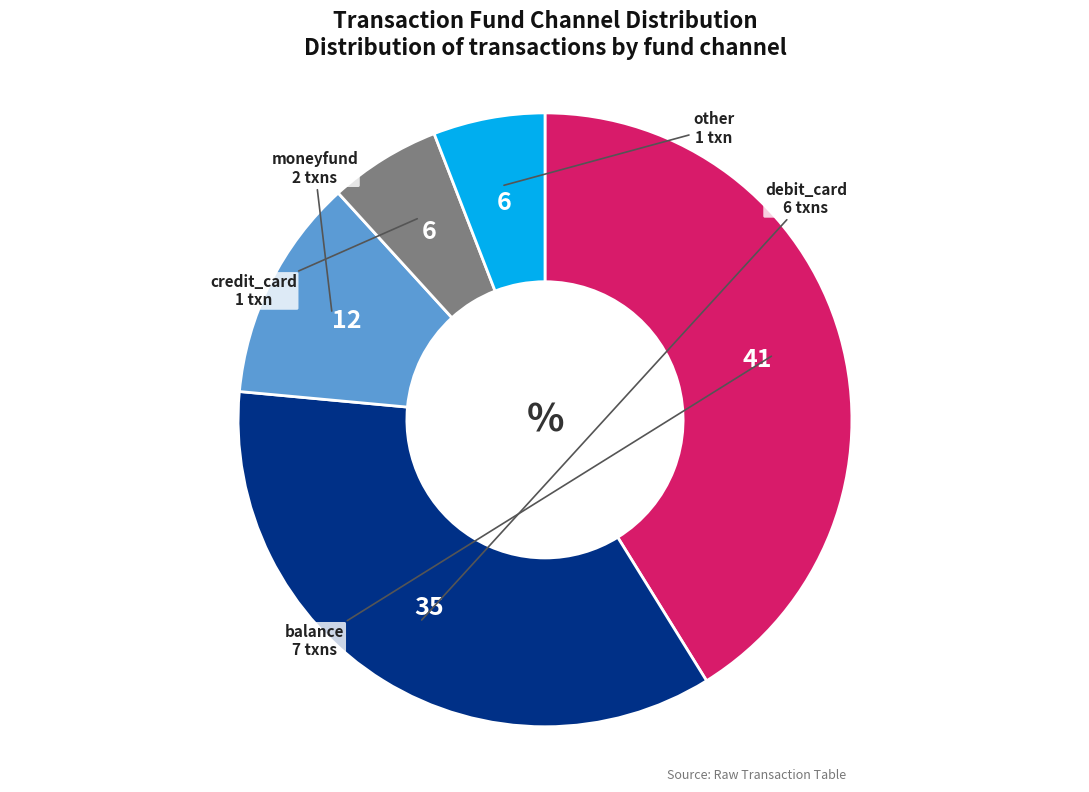

Is debit_card the majority of the pie?

No